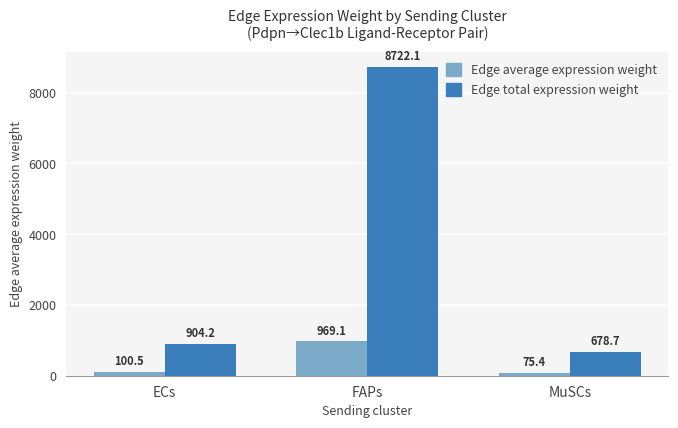

What is the sum of the Edge average expression weight values at ECs and MuSCs?

175.9